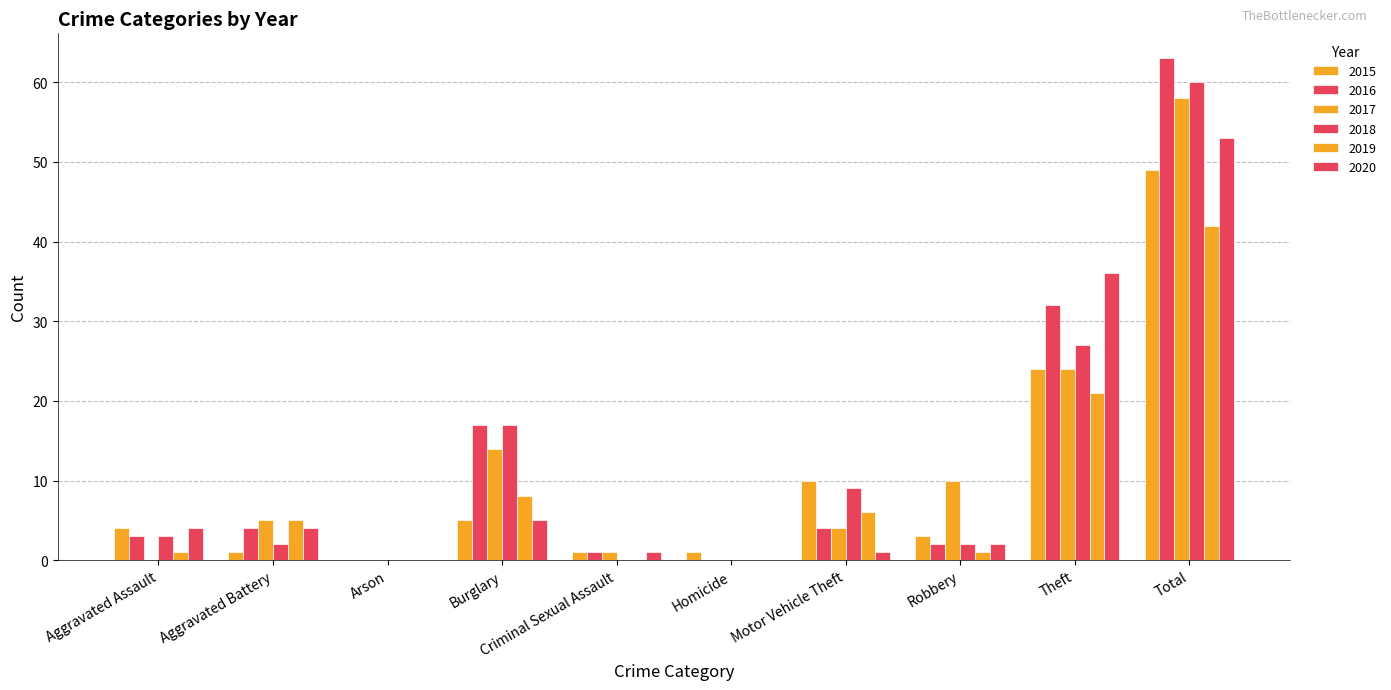

Are the bars grouped side by side (vs. stacked)?

Yes